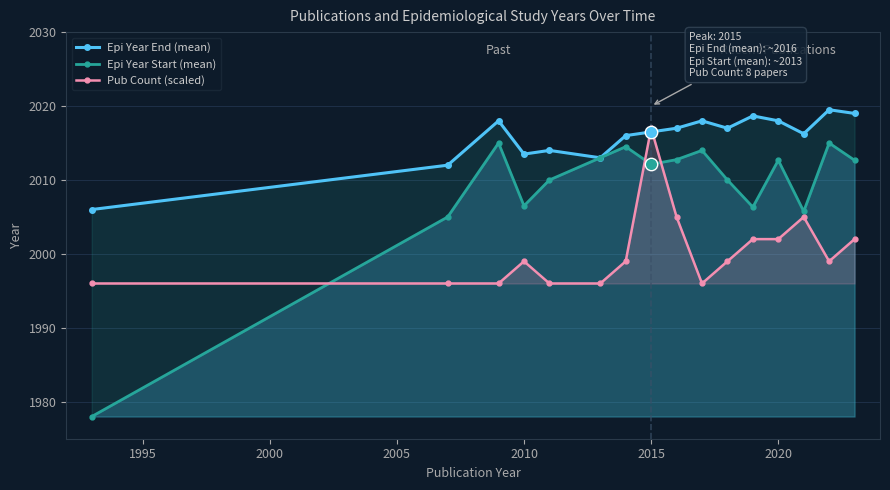

At how many categories does at least one series exceed 2001?

16